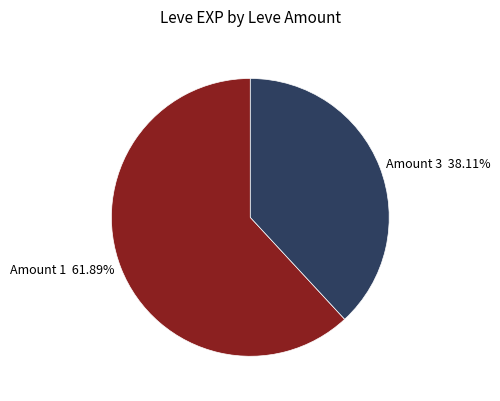

Does any single category account for the majority?

Yes